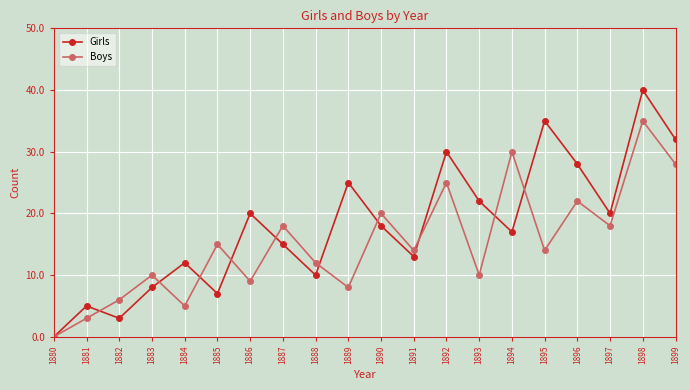

Rank the series by their average value, from highest to lowest.

Girls, Boys